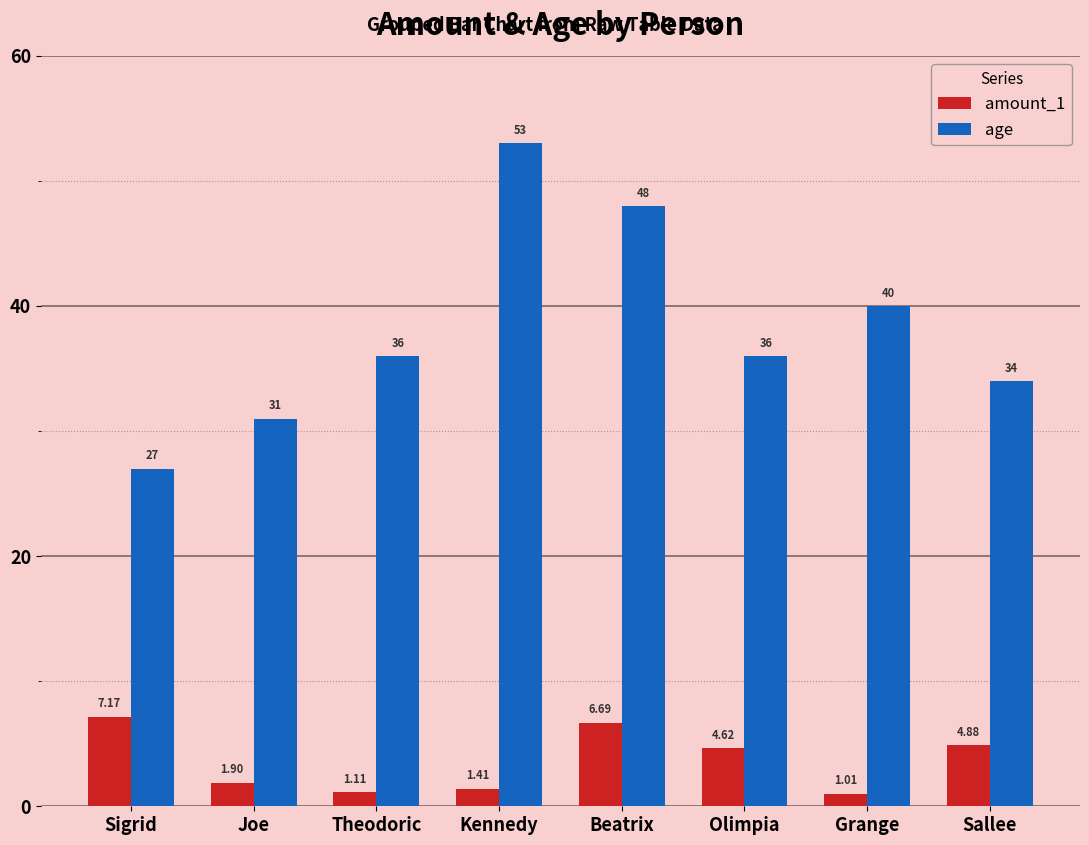

Which category has the highest value in the amount_1 series?

Sigrid